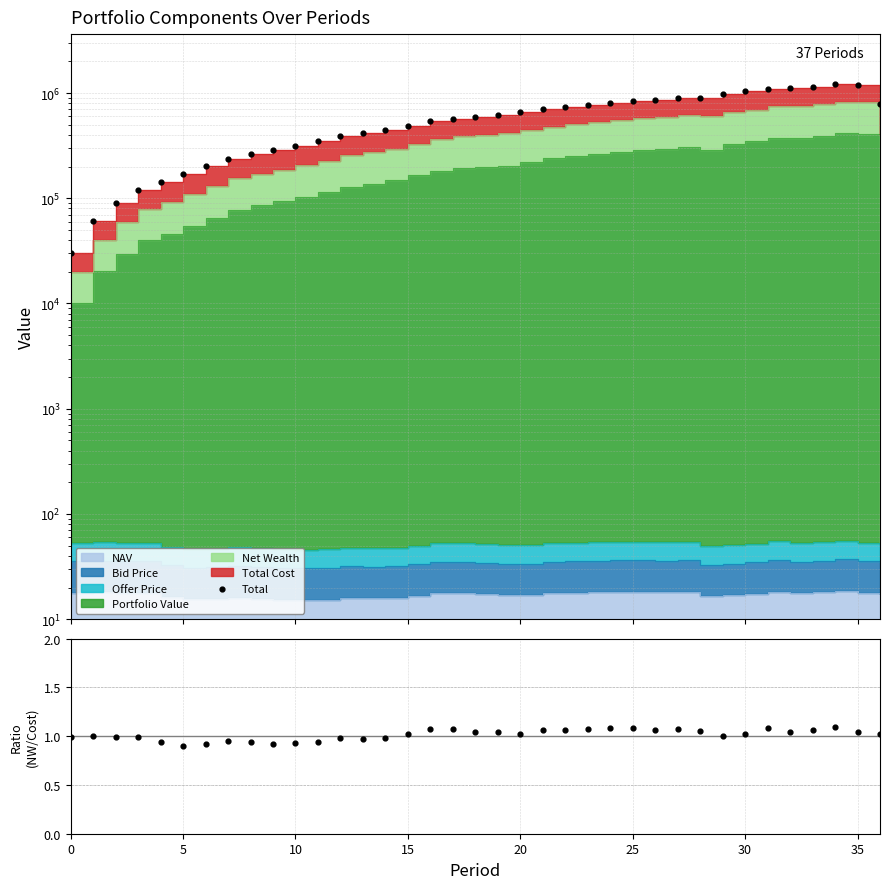

At which category is the sum across all series the highest?

34